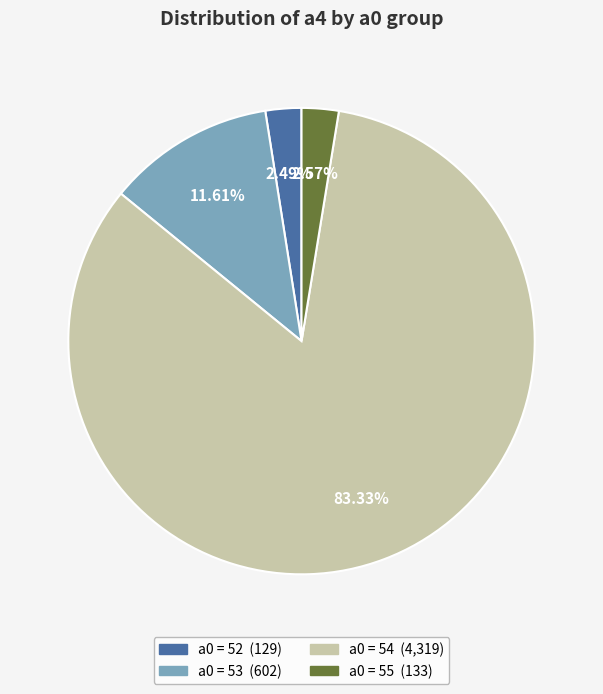

Does any single category account for the majority?

Yes